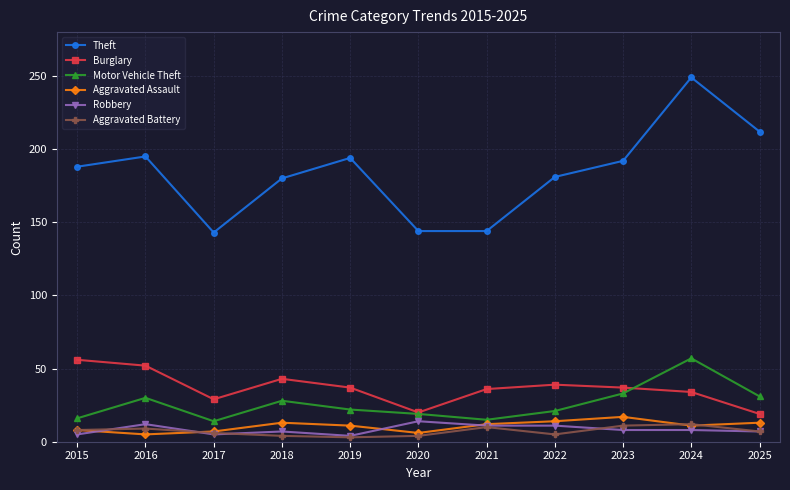

What is the difference between the Aggravated Battery values at 2025 and 2023?

4